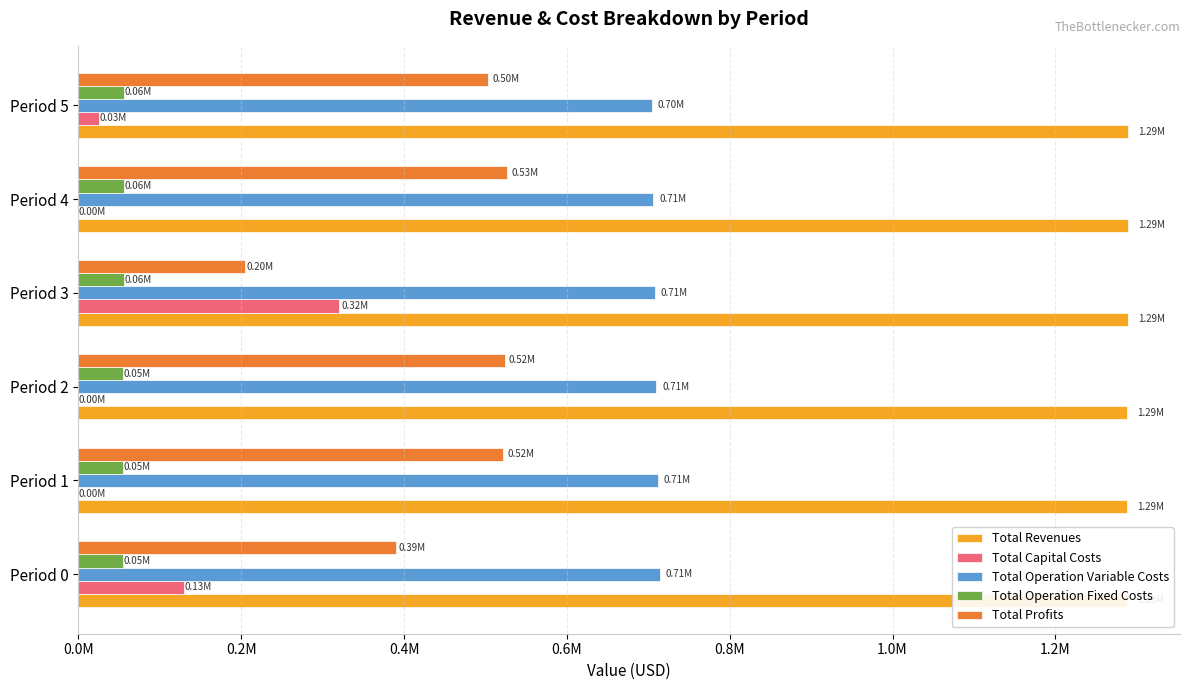

What is the difference between the highest and lowest values at Period 2?

1287434.2